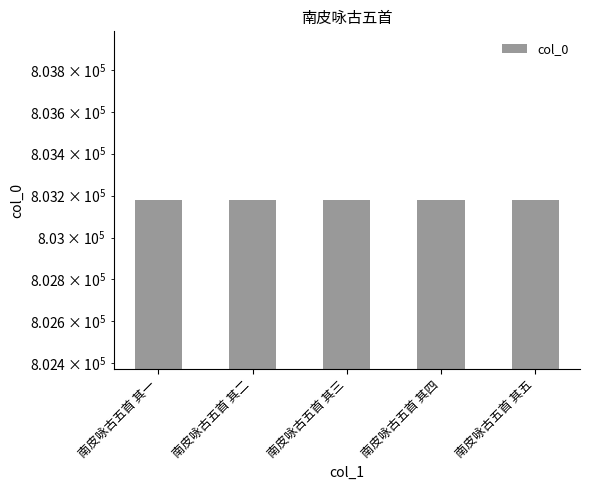

What is the label of the 3rd bar from the right?

南皮咏古五首 其三